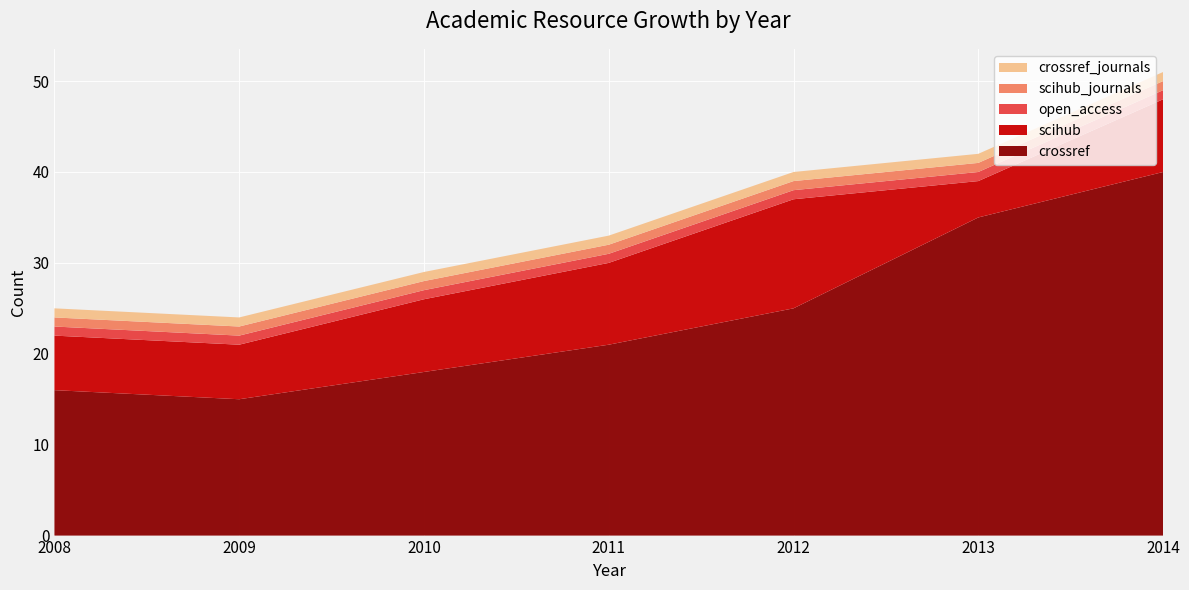

Reading right to left, list all the values displayed in this chart.

crossref: 40	35	25	21	18	15	16
scihub: 8	4	12	9	8	6	6
open_access: 1	1	1	1	1	1	1
scihub_journals: 1	1	1	1	1	1	1
crossref_journals: 1	1	1	1	1	1	1